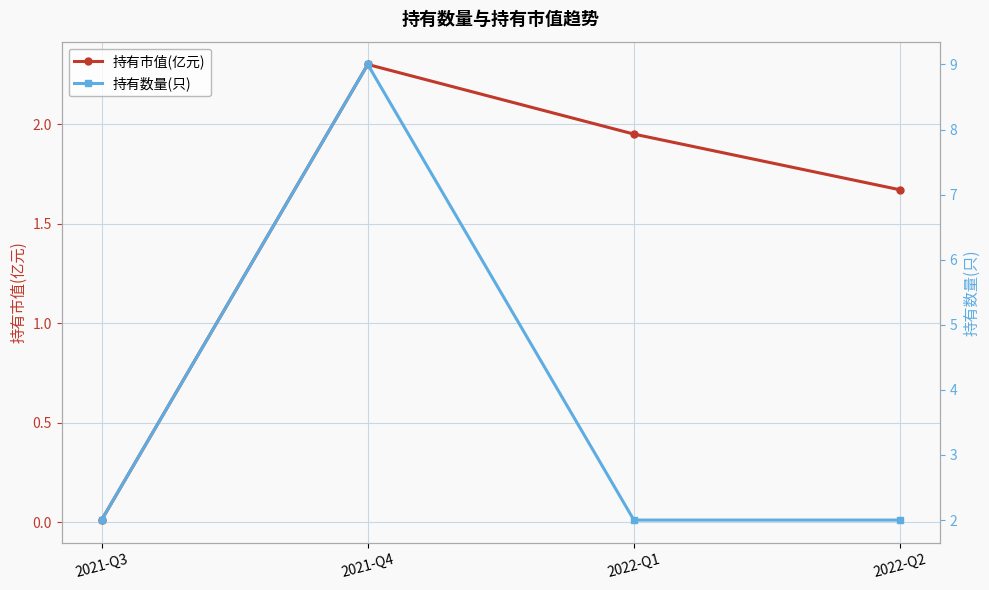

What is the lowest value of the 持有数量(只) series?

2.0